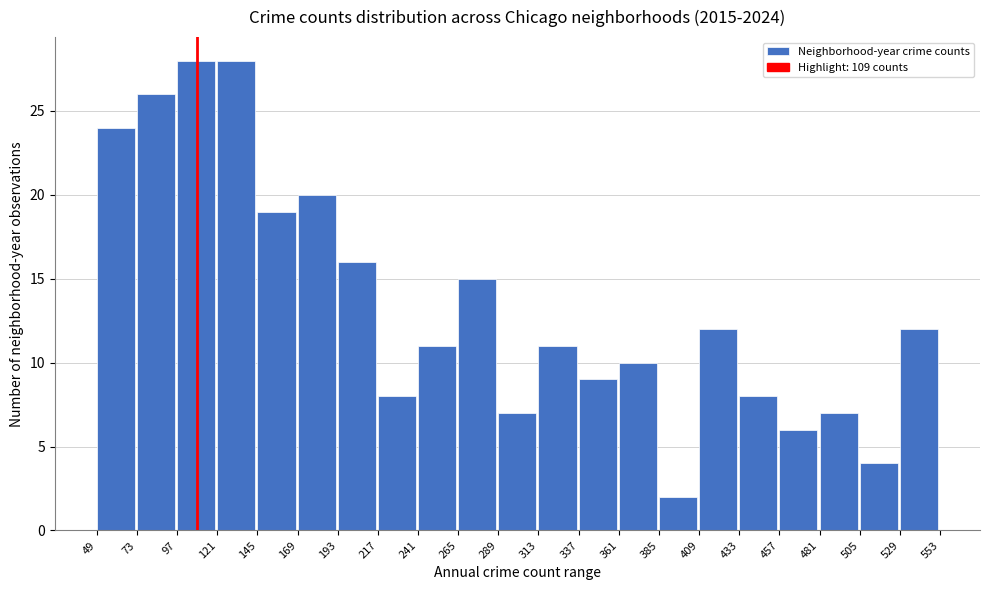

Reading left to right, list every bar in this chart as the range it spans on the x-axis followed by its height. The values are not printed on the chart, so give them approximately, as read against the axis.

49 to 73: 24
73 to 97: 26
97 to 121: 28
121 to 145: 28
145 to 169: 19
169 to 193: 20
193 to 217: 16
217 to 241: 8
241 to 265: 11
265 to 289: 15
289 to 313: 7
313 to 337: 11
337 to 361: 9
361 to 385: 10
385 to 409: 2
409 to 433: 12
433 to 457: 8
457 to 481: 6
481 to 505: 7
505 to 529: 4
529 to 553: 12